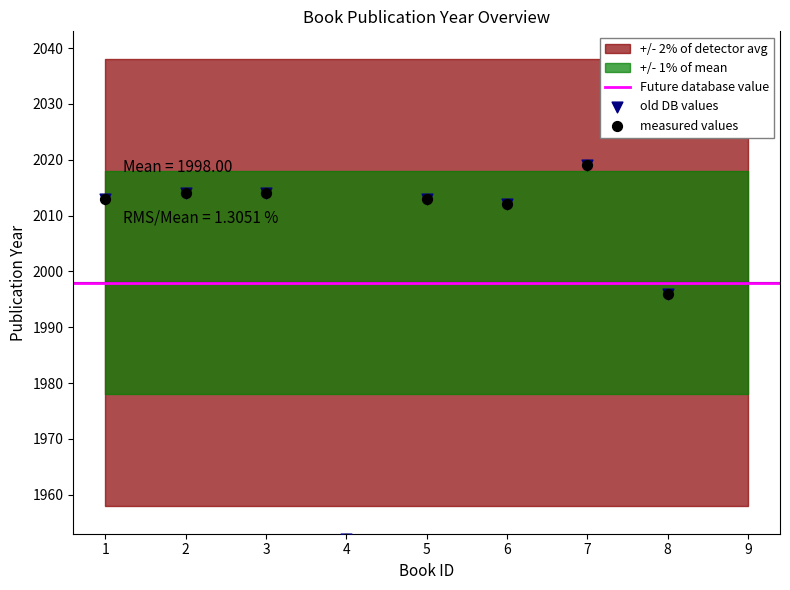

Which has a higher value, 3 or 1?

3